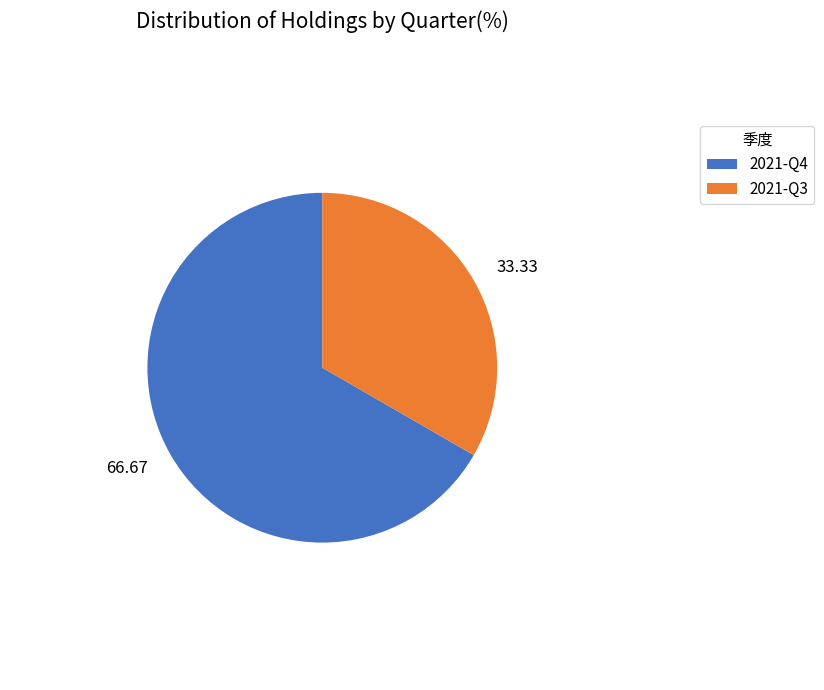

Which category has the smallest portion of the pie?

2021-Q3